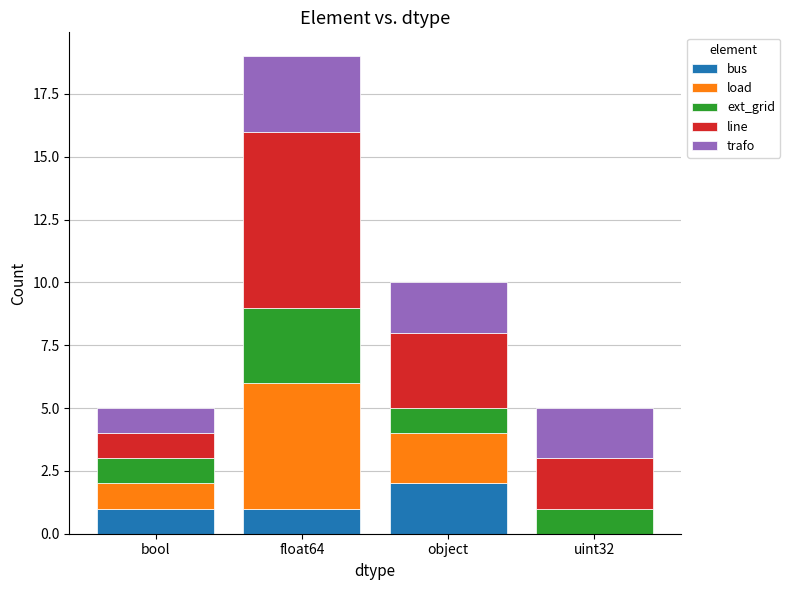

Is it true that bus equals 2 at bool?

False